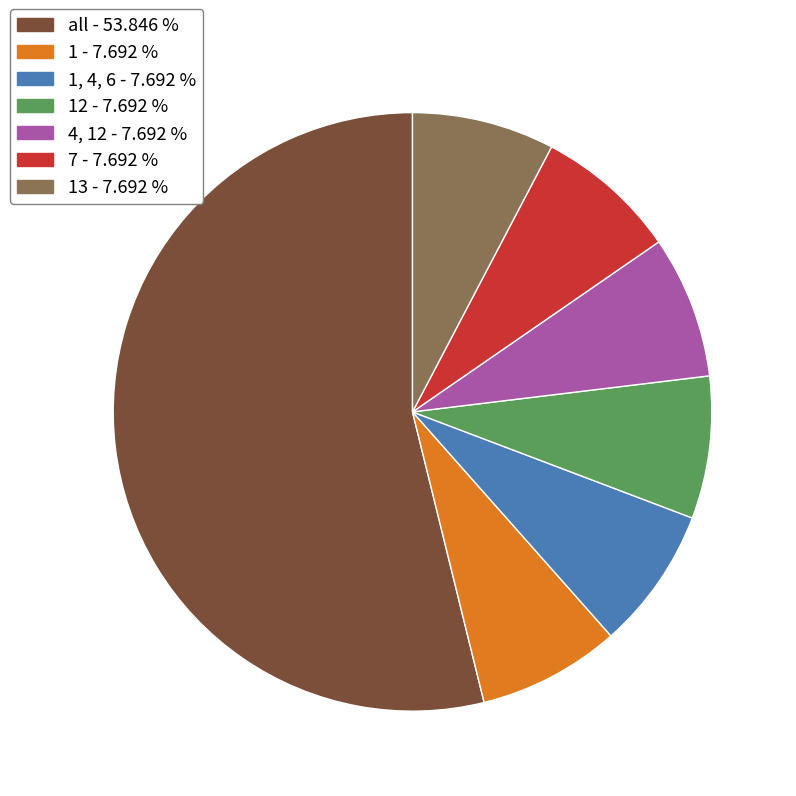

Does any single category account for the majority?

Yes